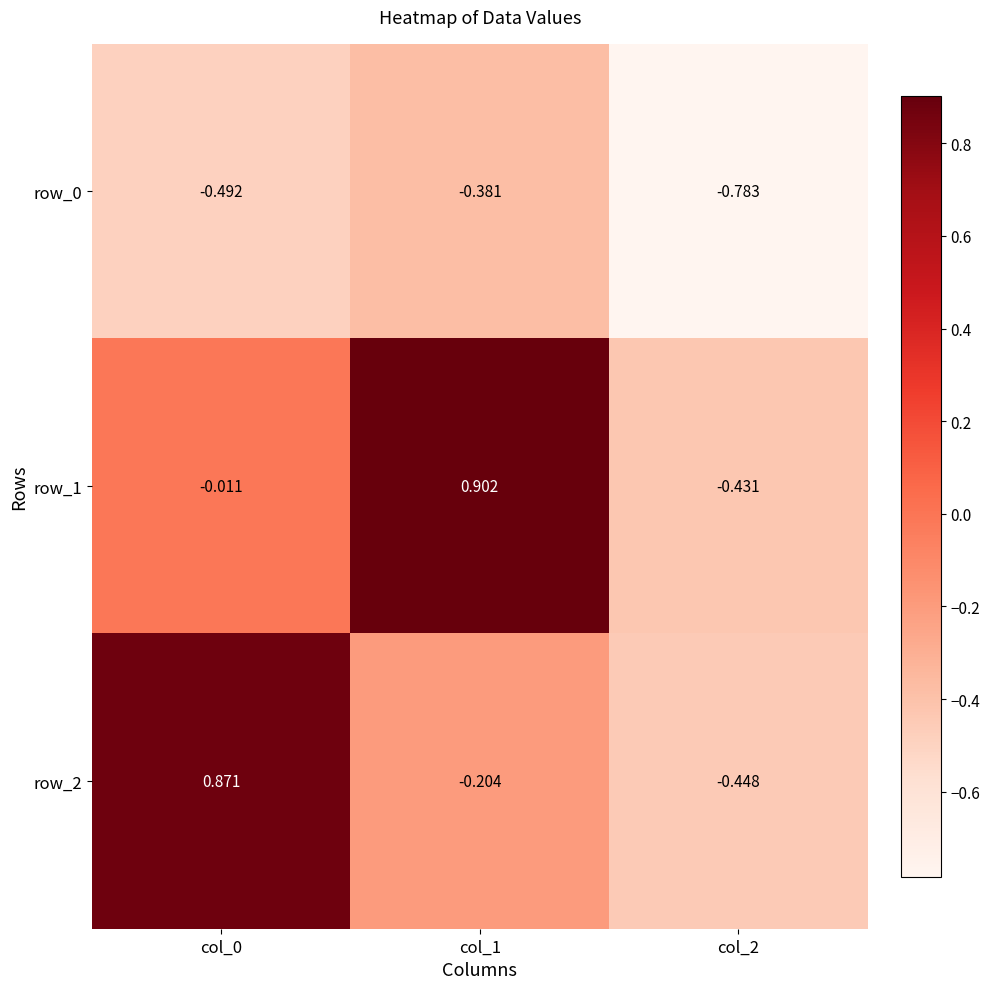

Is the value of row_0 at col_1 greater than the value of row_1 at col_0?

No